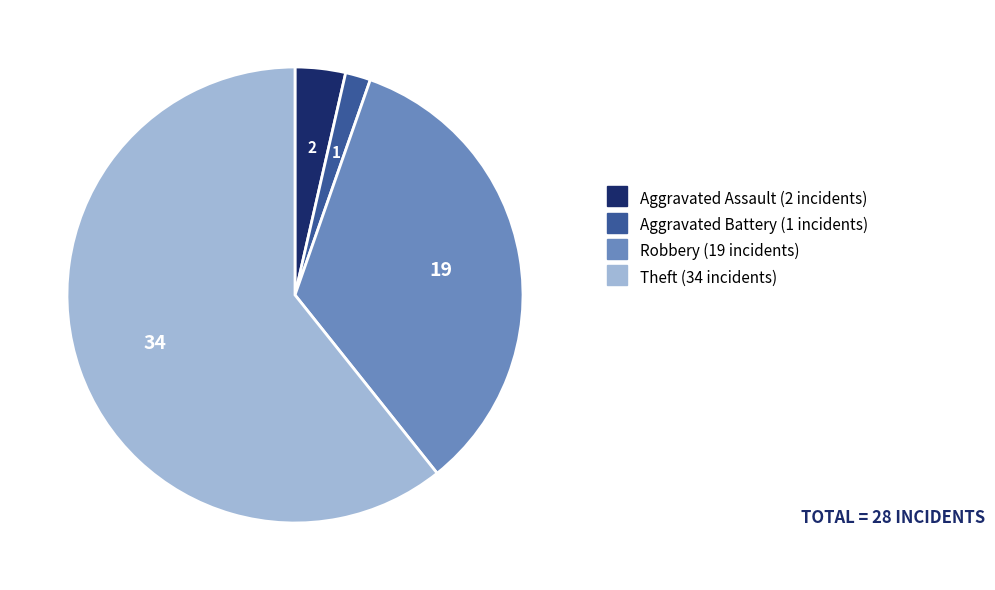

Which slice represents more than half of the pie?

Theft